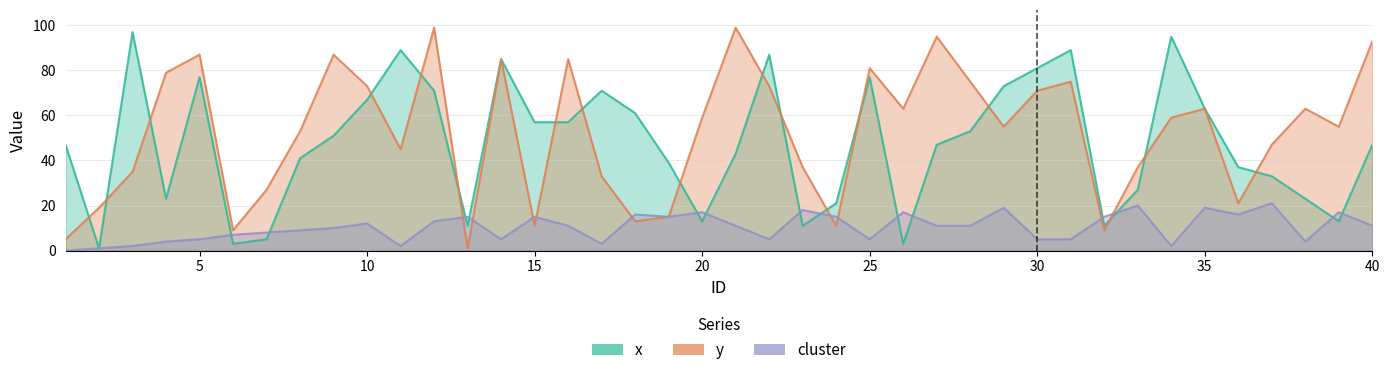

How many values in the cluster series are below 11?

18